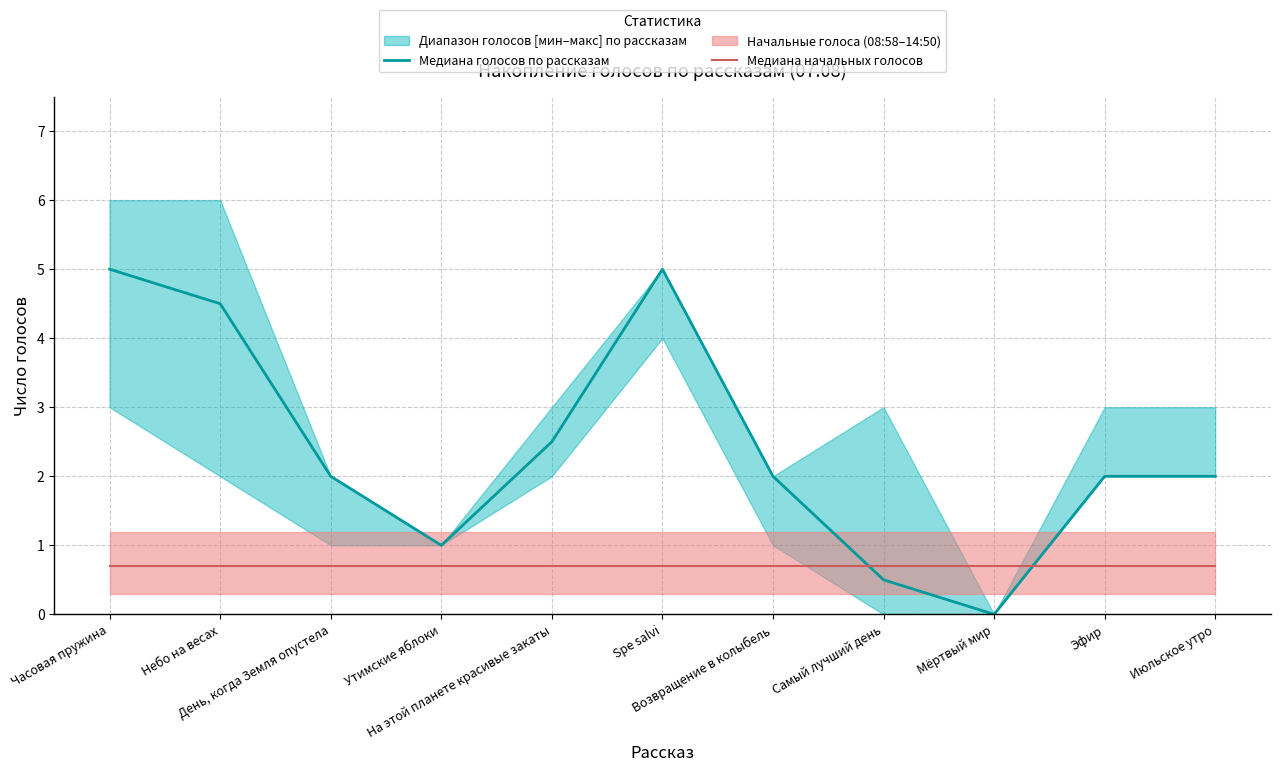

The Медиана начальных голосов series shows 0.7 at Самый лучший день. True or false?

True